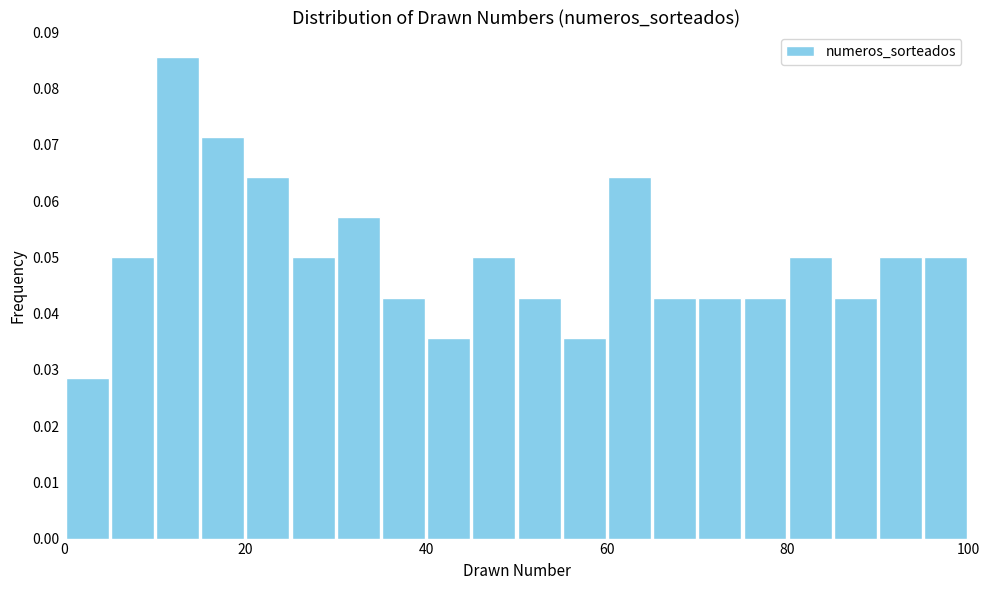

Read against the x-axis, roughly where is the centre of the tallest bar?

12